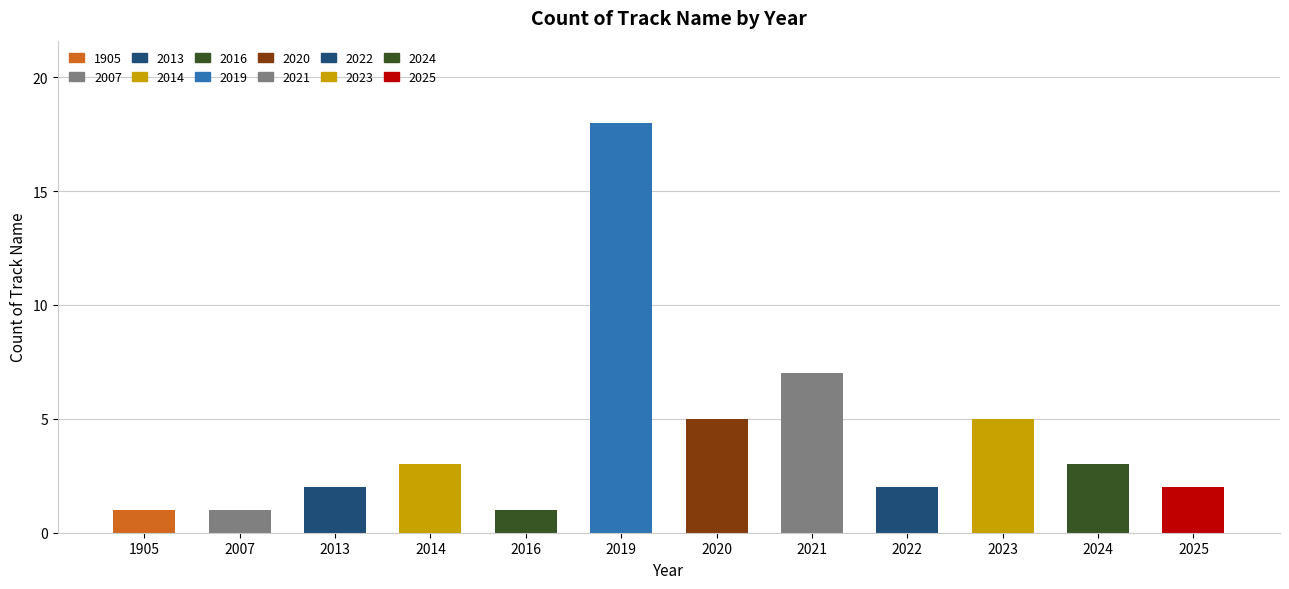

Approximately how many times larger is the value at 2021 compared to 2020?

1.4